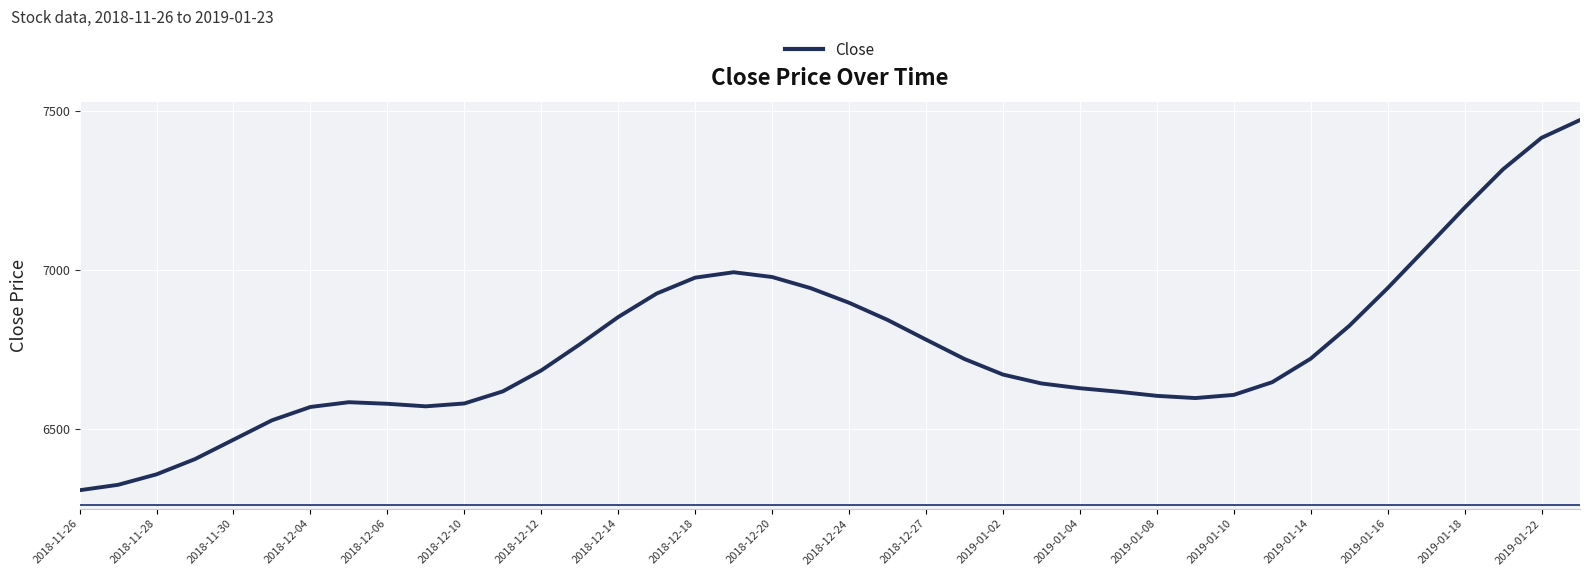

What is the smallest value displayed?

6306